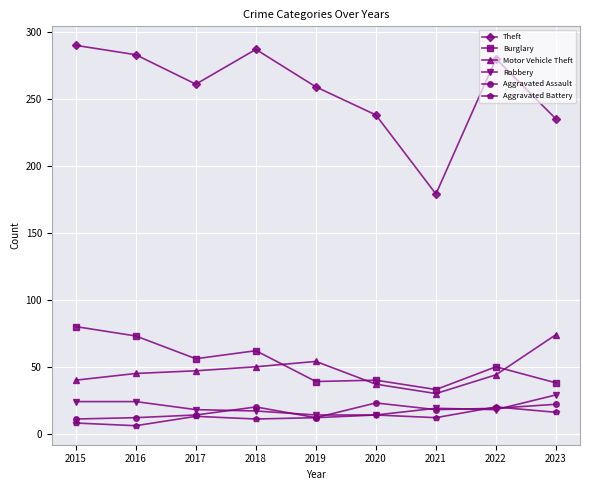

The Theft series shows 261 at 2017. True or false?

True